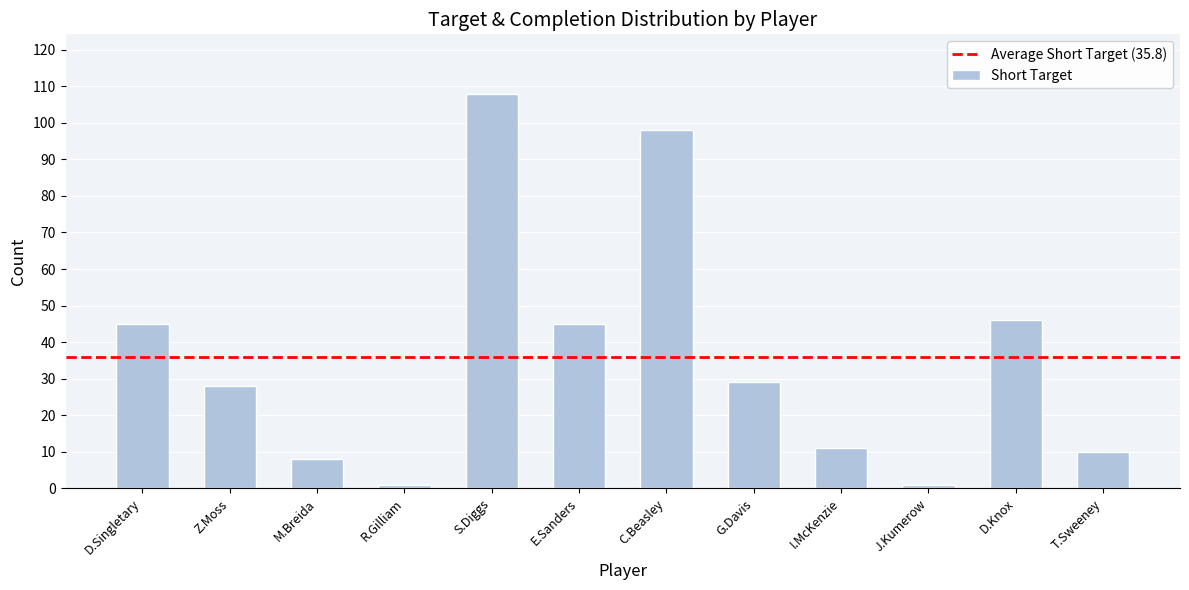

What is the greatest value displayed?

108